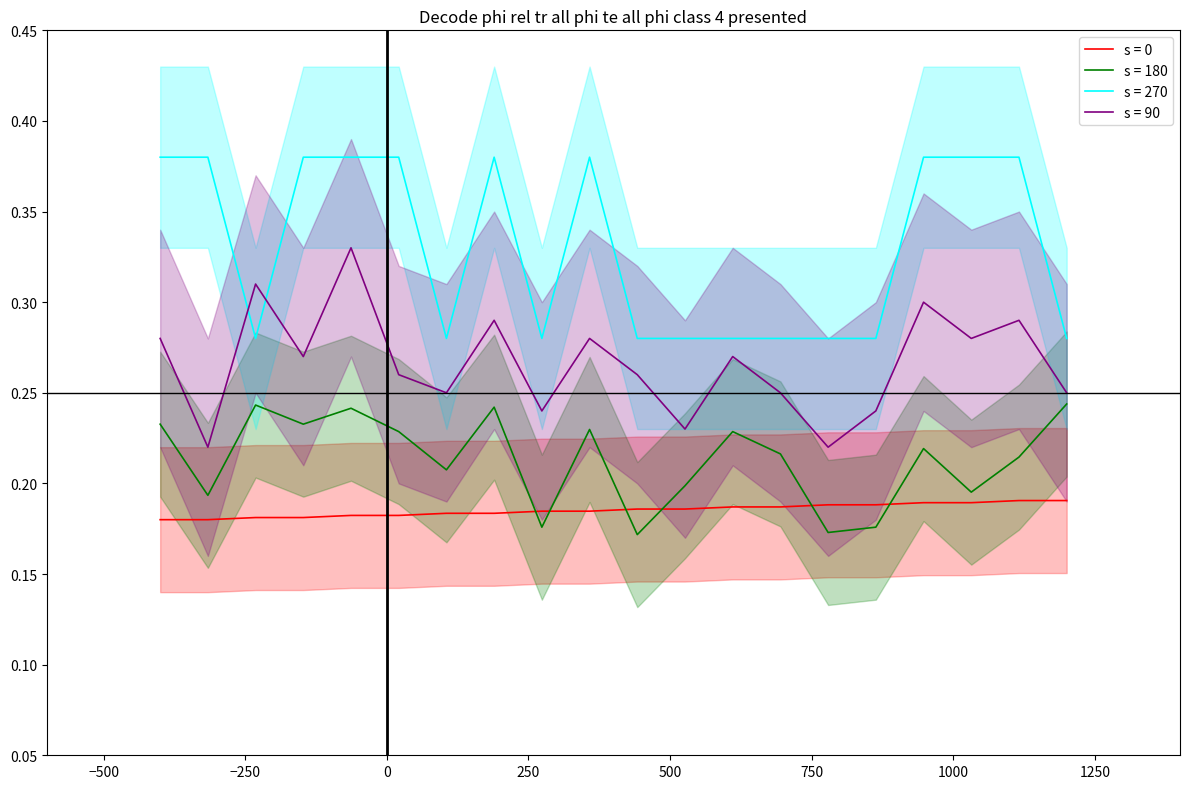

True or false: destination_state and output_symbol intersect in this chart.

False